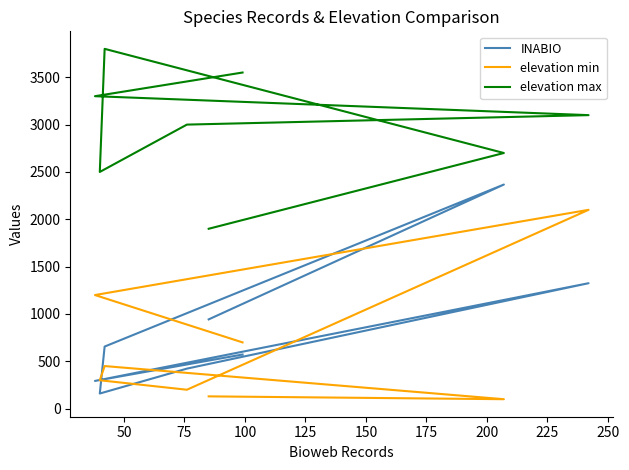

True or false: elevation min and elevation max intersect in this chart.

False